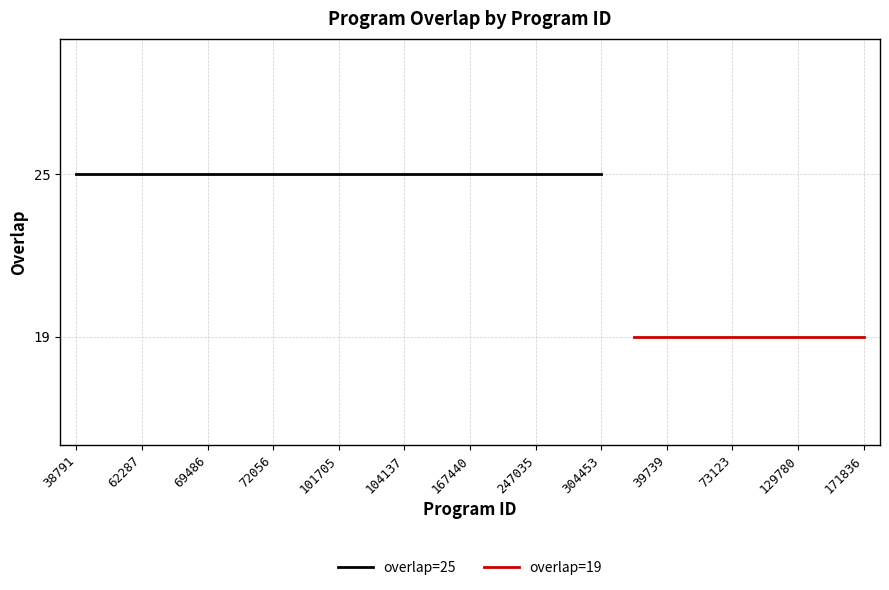

What is the greatest value displayed?

25